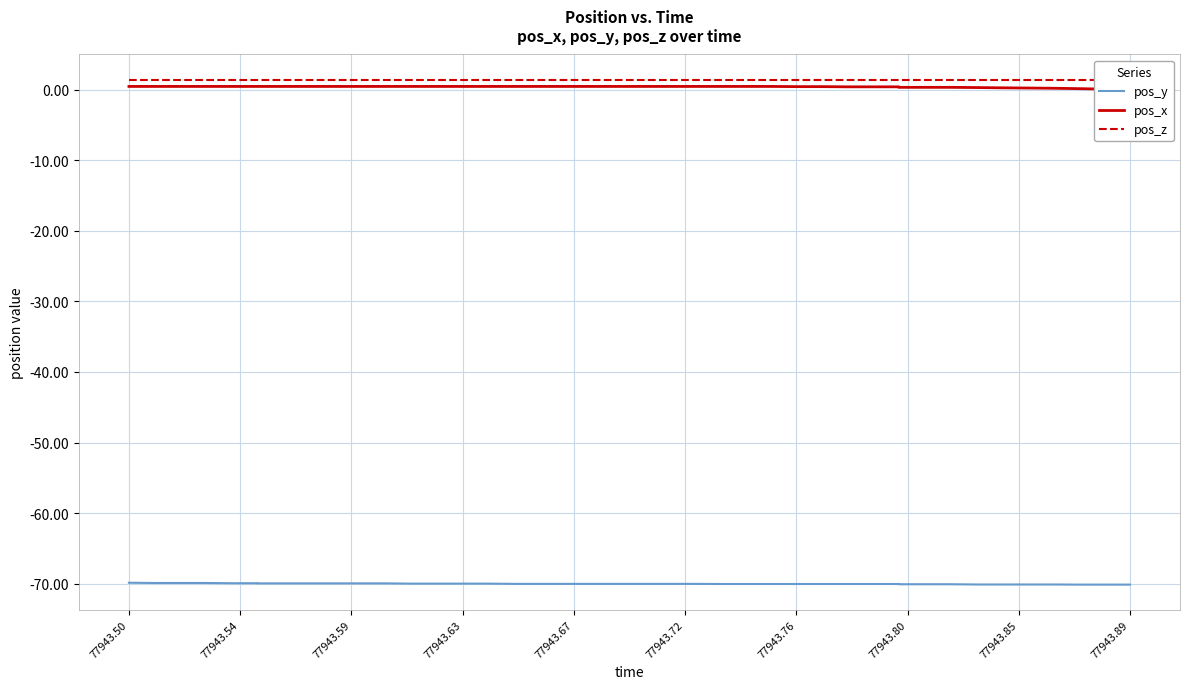

How many lines are shown in the chart?

3